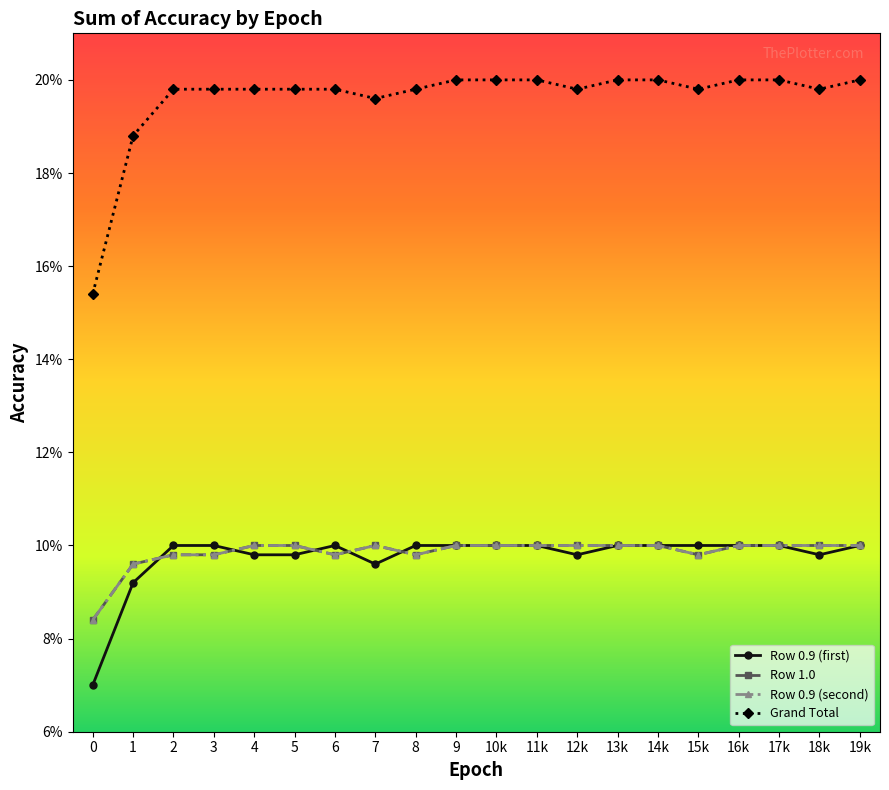

Is this an area chart (filled region under the line)?

No